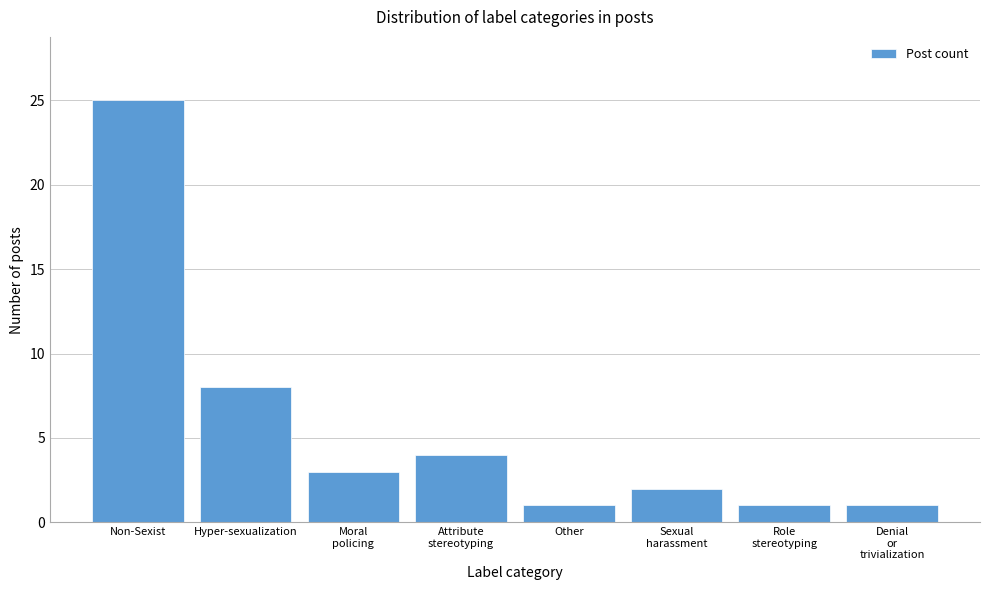

Reading left to right, transcribe all the data shown in this chart.

25	8	3	4	1	2	1	1